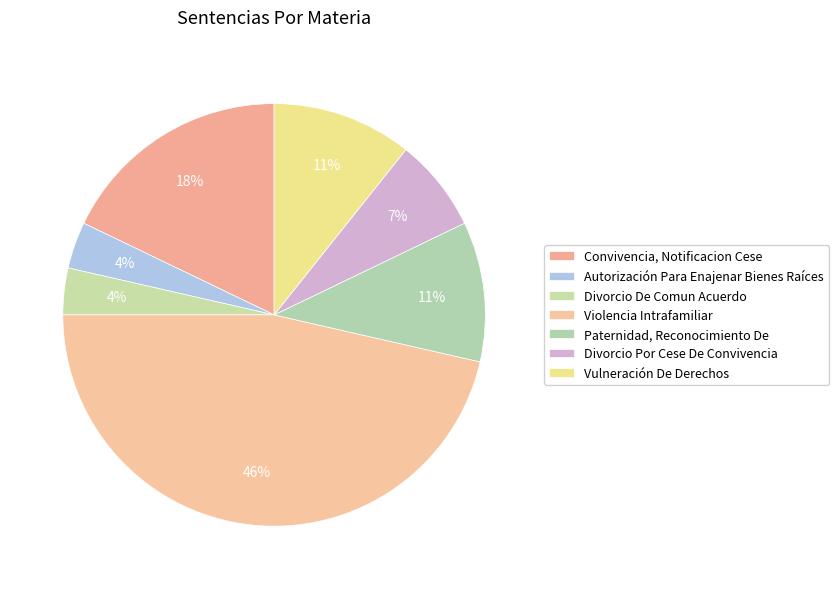

Count the number of slices in the pie.

7